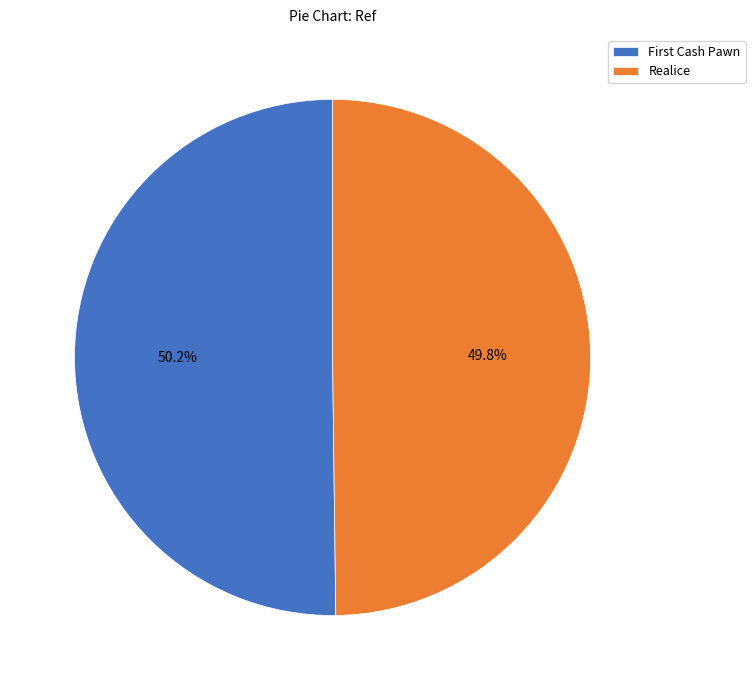

Is there a majority slice in this chart?

Yes